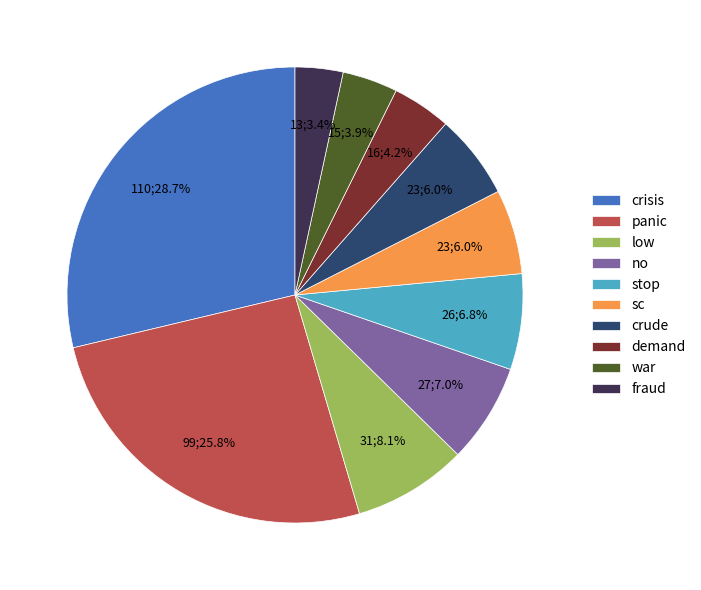

What is the ratio of the value at crisis to the value at crude?

4.8